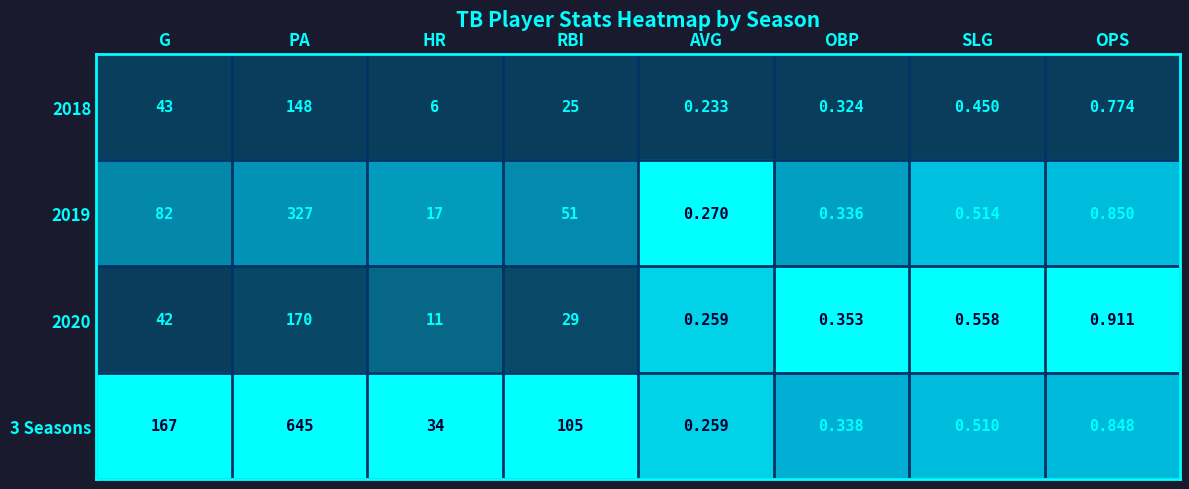

Which series has the largest total across all categories?

3 Seasons